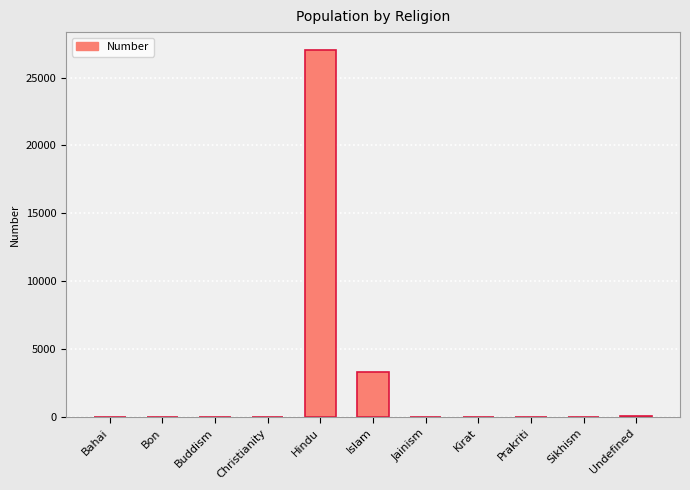

What is the sum of all values?

30412